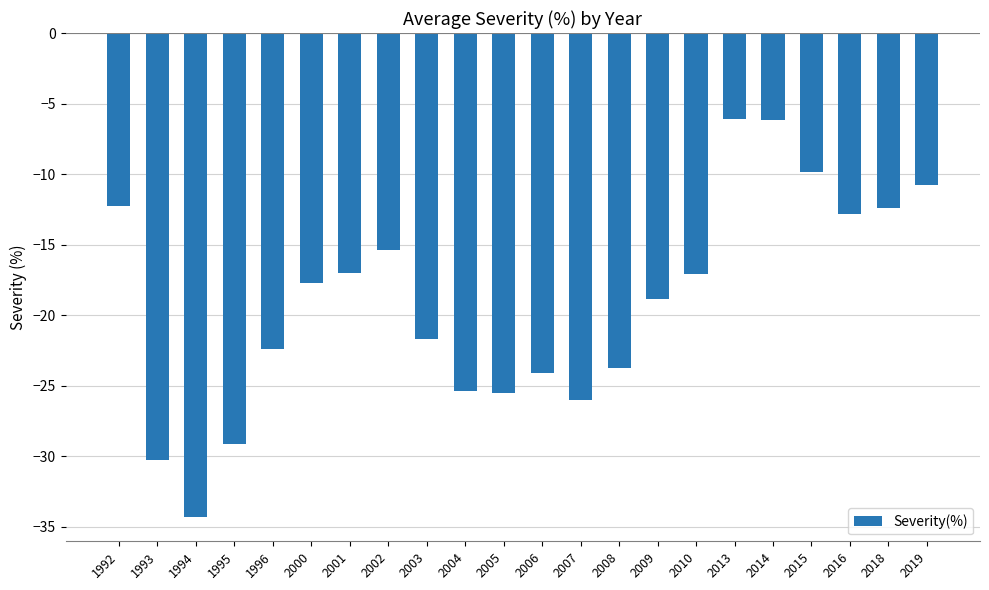

How many series are shown in this chart?

1